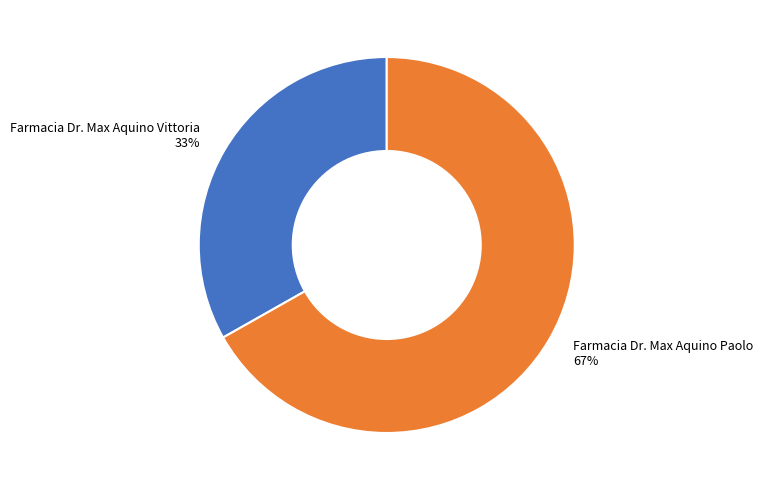

Do Farmacia Dr. Max Aquino Vittoria 33% and Farmacia Dr. Max Aquino Paolo 67% together represent more than half of the pie?

Yes